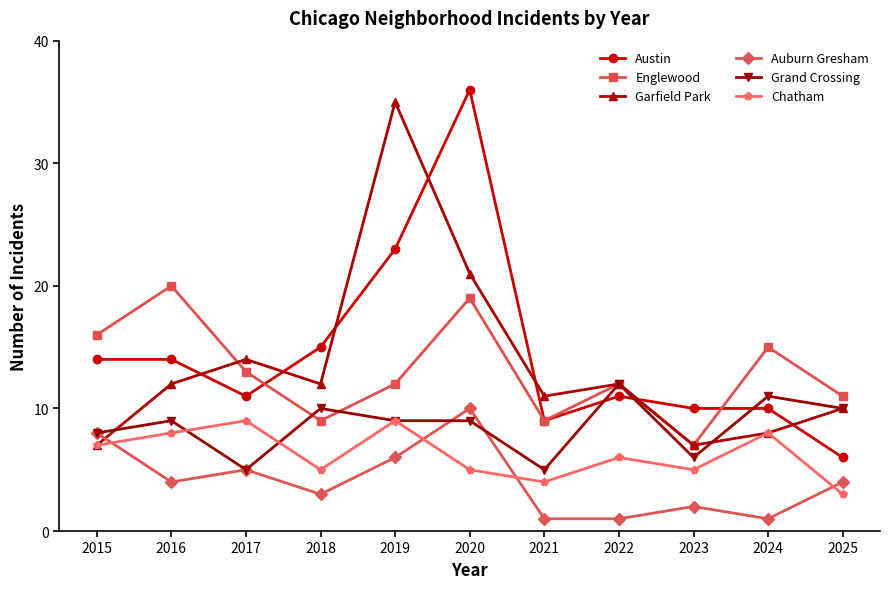

At which category does Austin reach its first local valley?

2017